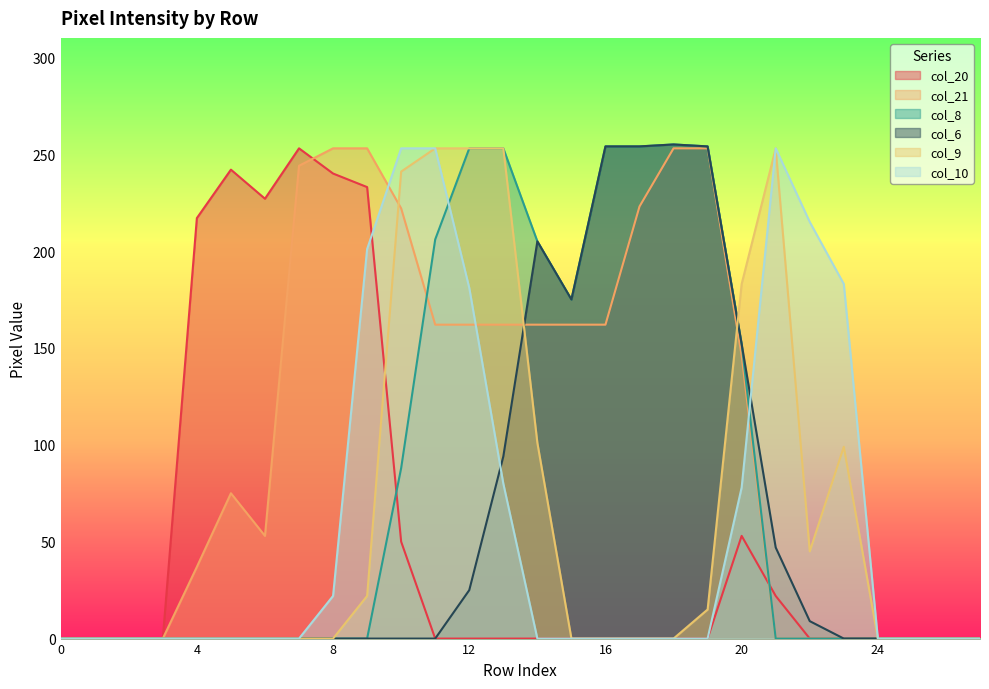

At which category does col_9 reach its first local peak?

21